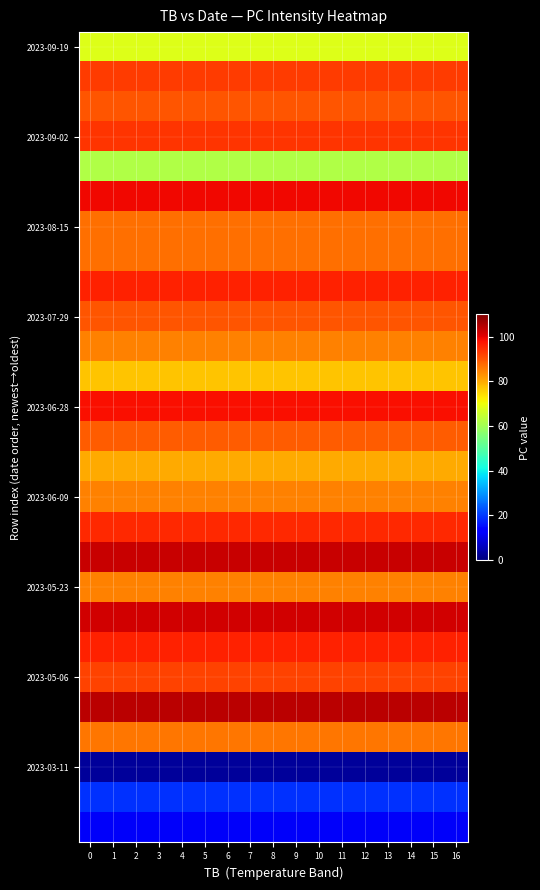

Reading left to right, transcribe all the data shown in this chart.

row_0: 68	68	68	68	68	68	68	68	68	68	68	68	68	68	68	68	68
row_1: 93	93	93	93	93	93	93	93	93	93	93	93	93	93	93	93	93
row_2: 90	90	90	90	90	90	90	90	90	90	90	90	90	90	90	90	90
row_3: 94	94	94	94	94	94	94	94	94	94	94	94	94	94	94	94	94
row_4: 62	62	62	62	62	62	62	62	62	62	62	62	62	62	62	62	62
row_5: 99	99	99	99	99	99	99	99	99	99	99	99	99	99	99	99	99
row_6: 87	87	87	87	87	87	87	87	87	87	87	87	87	87	87	87	87
row_7: 87	87	87	87	87	87	87	87	87	87	87	87	87	87	87	87	87
row_8: 96	96	96	96	96	96	96	96	96	96	96	96	96	96	96	96	96
row_9: 90	90	90	90	90	90	90	90	90	90	90	90	90	90	90	90	90
row_10: 85	85	85	85	85	85	85	85	85	85	85	85	85	85	85	85	85
row_11: 77	77	77	77	77	77	77	77	77	77	77	77	77	77	77	77	77
row_12: 98	98	98	98	98	98	98	98	98	98	98	98	98	98	98	98	98
row_13: 89	89	89	89	89	89	89	89	89	89	89	89	89	89	89	89	89
row_14: 80	80	80	80	80	80	80	80	80	80	80	80	80	80	80	80	80
row_15: 85	85	85	85	85	85	85	85	85	85	85	85	85	85	85	85	85
row_16: 95	95	95	95	95	95	95	95	95	95	95	95	95	95	95	95	95
row_17: 103	103	103	103	103	103	103	103	103	103	103	103	103	103	103	103	103
row_18: 85	85	85	85	85	85	85	85	85	85	85	85	85	85	85	85	85
row_19: 102	102	102	102	102	102	102	102	102	102	102	102	102	102	102	102	102
row_20: 96	96	96	96	96	96	96	96	96	96	96	96	96	96	96	96	96
row_21: 92	92	92	92	92	92	92	92	92	92	92	92	92	92	92	92	92
row_22: 104	104	104	104	104	104	104	104	104	104	104	104	104	104	104	104	104
row_23: 86	86	86	86	86	86	86	86	86	86	86	86	86	86	86	86	86
row_24: 3	3	3	3	3	3	3	3	3	3	3	3	3	3	3	3	3
row_25: 19	19	19	19	19	19	19	19	19	19	19	19	19	19	19	19	19
row_26: 12	12	12	12	12	12	12	12	12	12	12	12	12	12	12	12	12